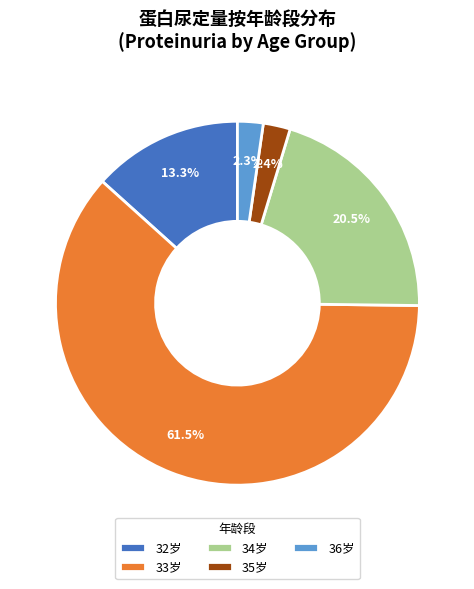

To the nearest percent, what is the average slice percentage?

20%